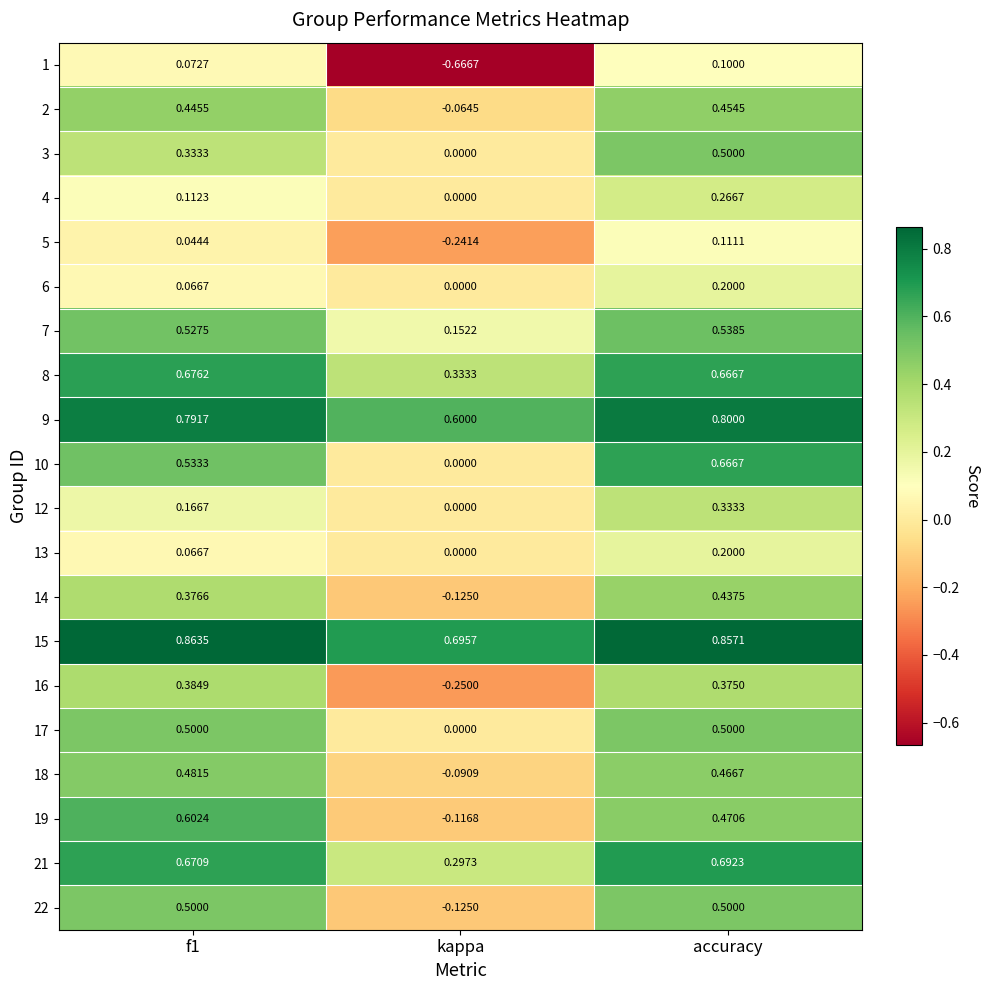

Where is 19 nearest to the value 0?

kappa